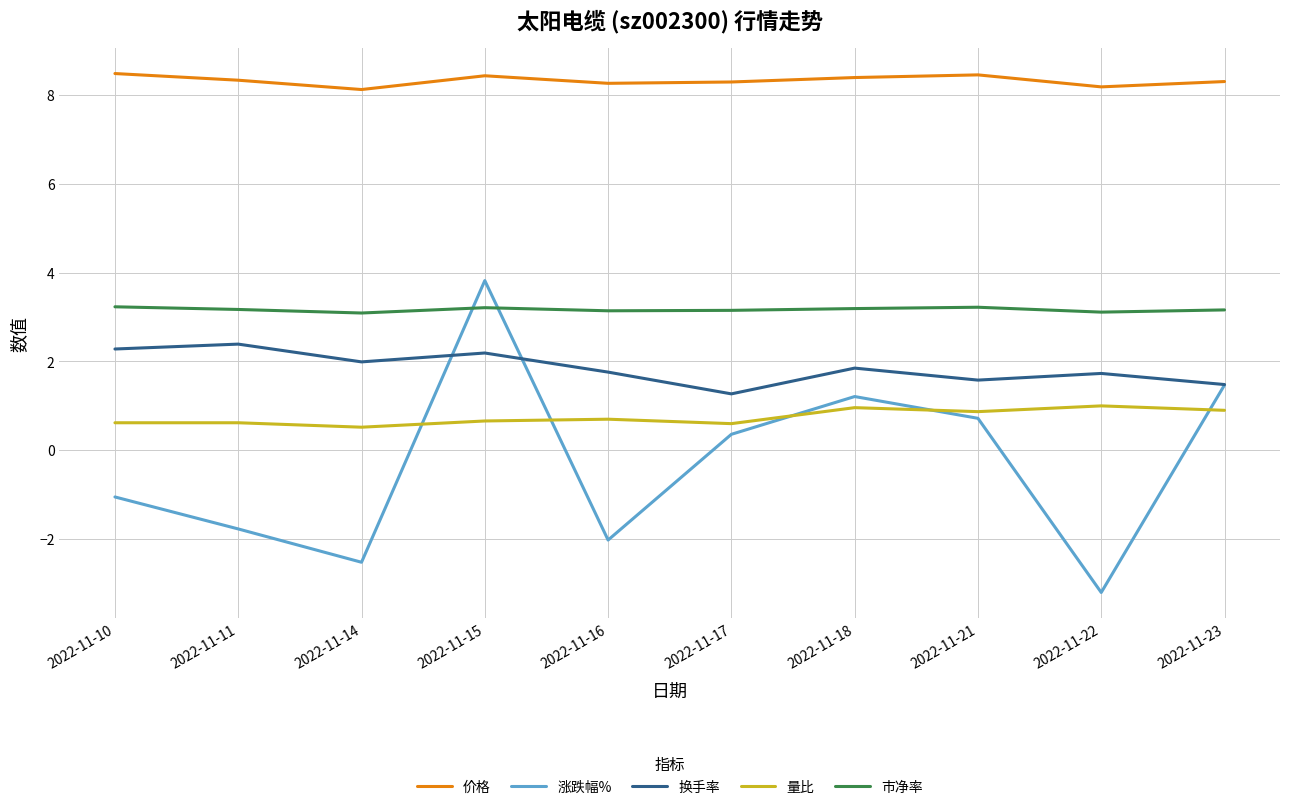

Is this an area chart (filled region under the line)?

No